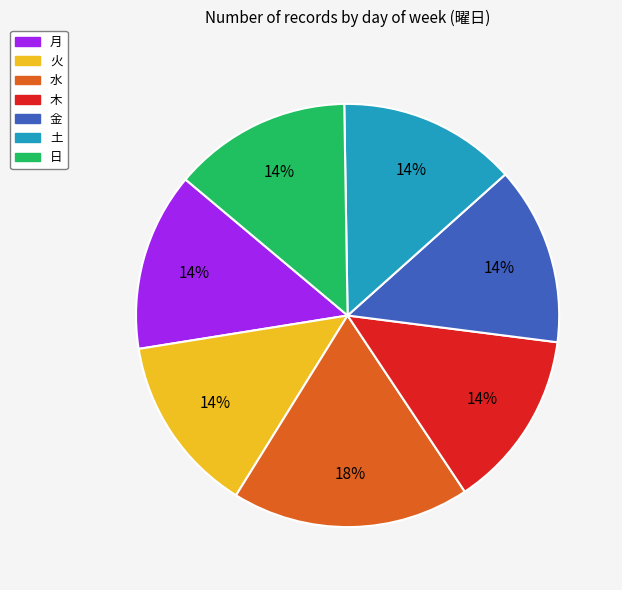

Is it true that 土 is 14% of the pie?

True